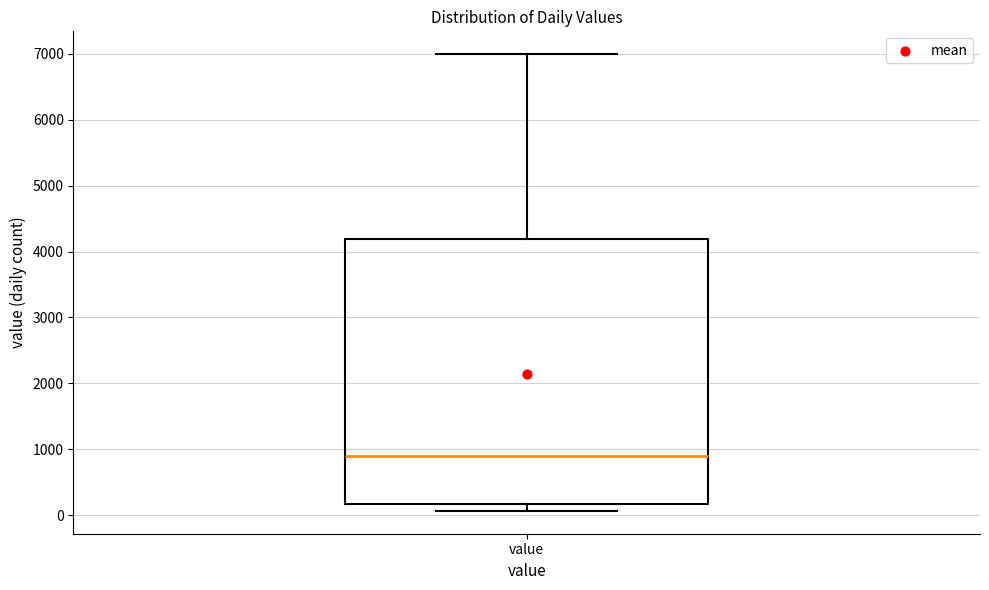

Read this box plot against the y-axis: the position of the median line, the range covered by the box, and the ends of both whiskers. The values are not printed on the chart, so give them approximately, as read against the axis.

median 900, box 200 to 4200, whiskers 100 to 7000